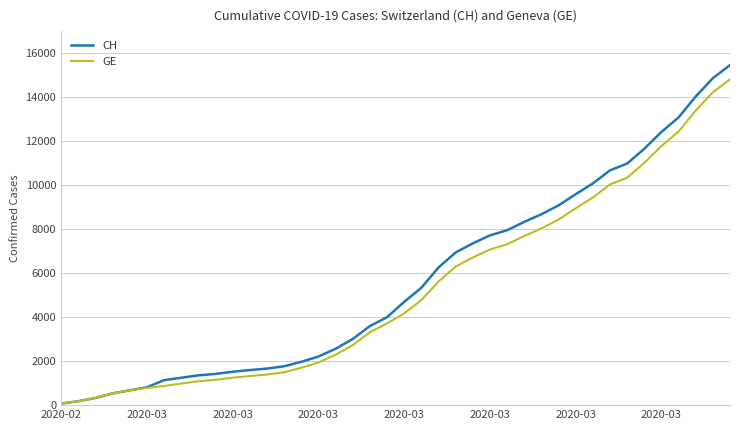

What is the highest value of the CH series?

15470